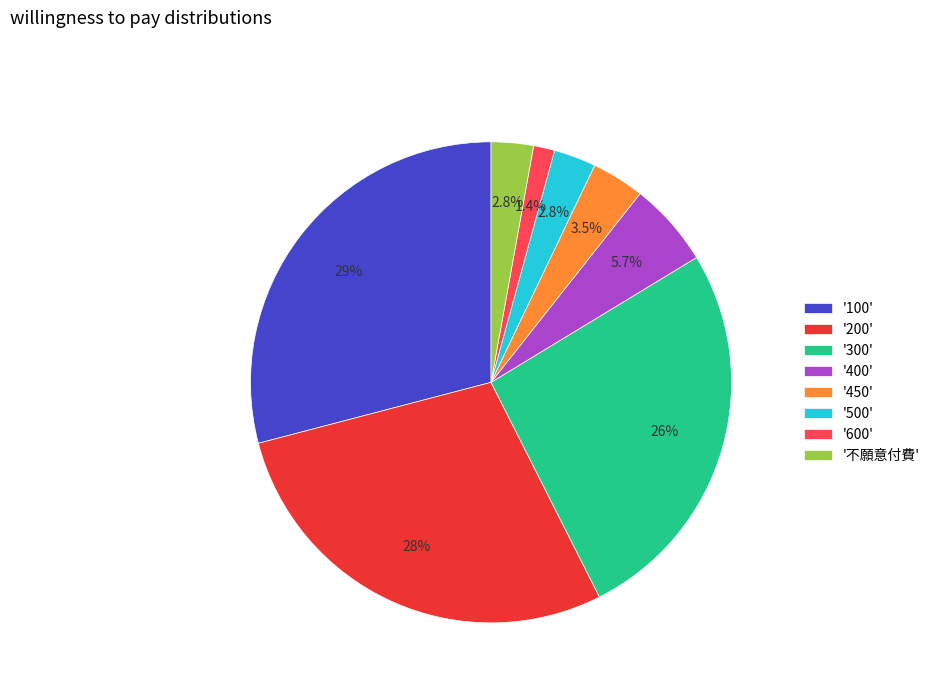

What is the largest slice in the pie chart?

'100'